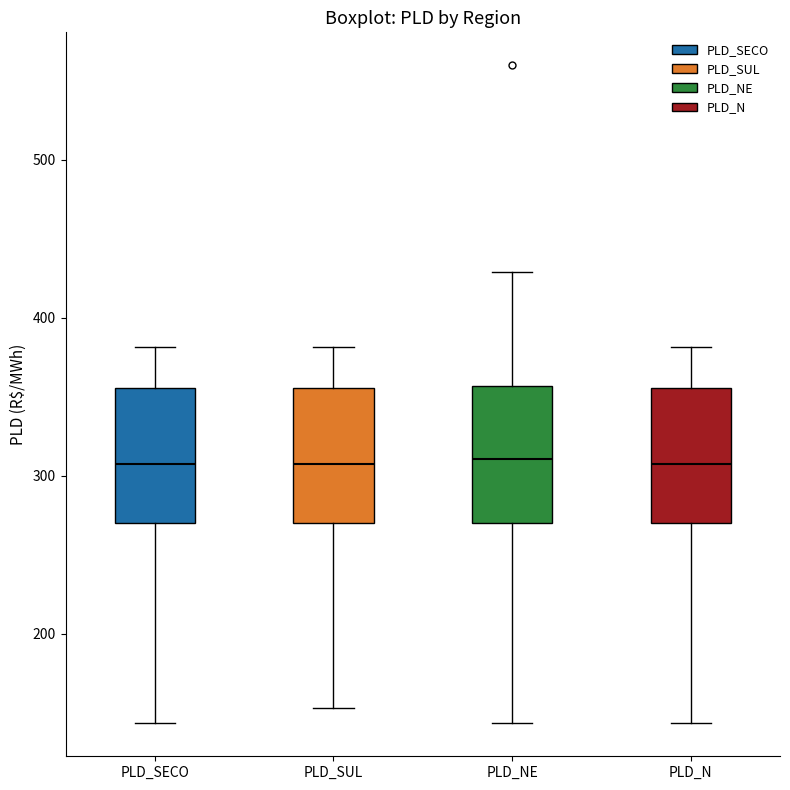

Reading left to right, read every box against the y-axis: the position of its median line, the range the box covers, and the ends of its whiskers. The values are not printed on the chart, so give them approximately, as read against the axis.

PLD_SECO: median 310, box 270 to 360, whiskers 140 to 380
PLD_SUL: median 310, box 270 to 360, whiskers 150 to 380
PLD_NE: median 310, box 270 to 360, whiskers 140 to 430
PLD_N: median 310, box 270 to 360, whiskers 140 to 380